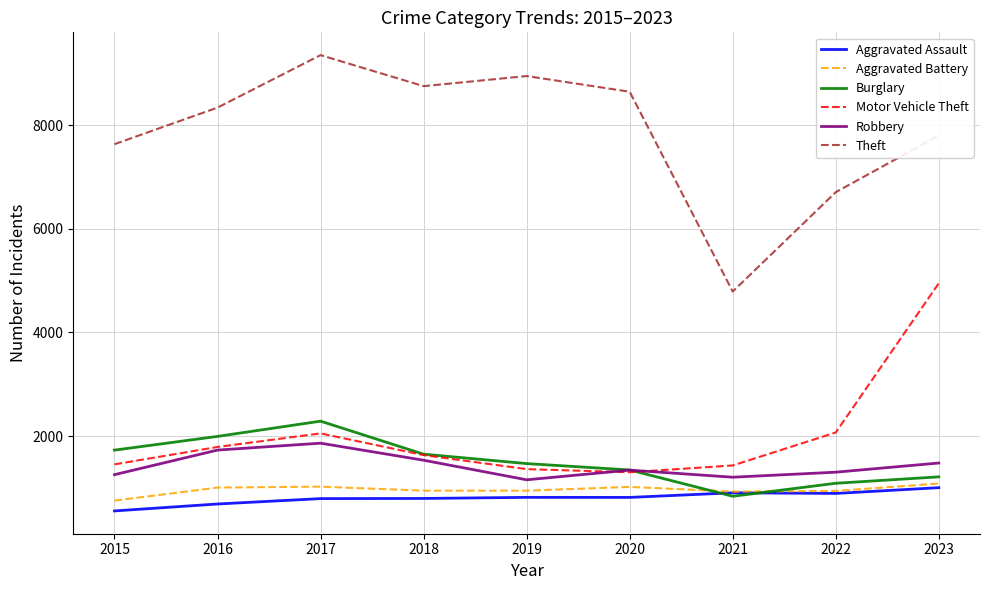

What is the difference between the highest and lowest values at 2023?

6798